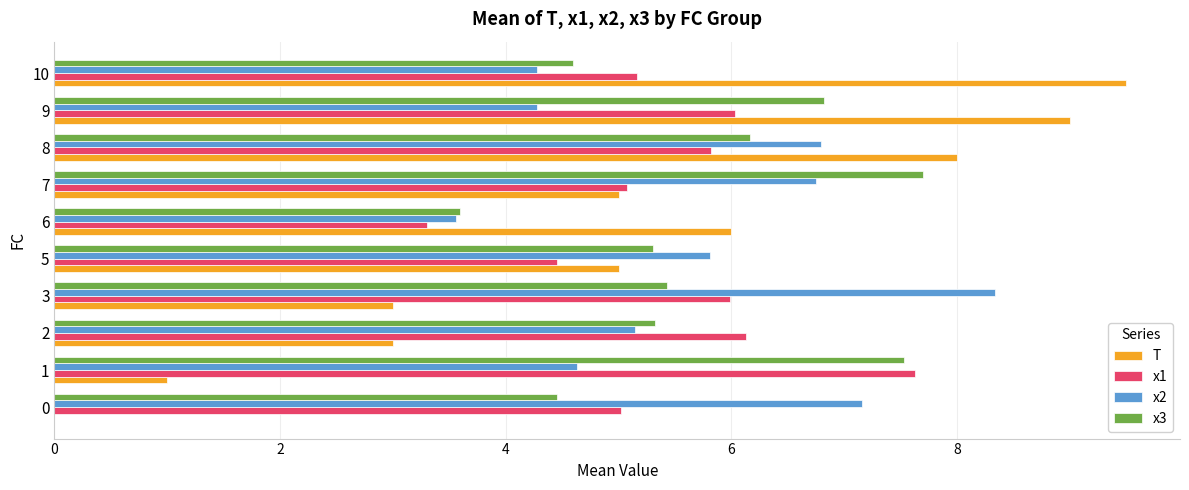

Between 7 and 8, which series saw the biggest shift?

T